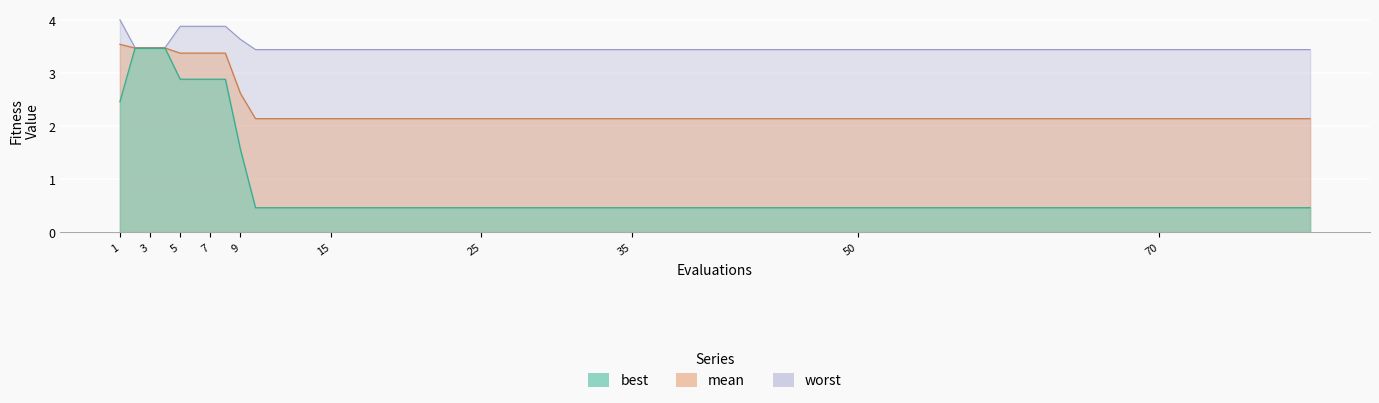

Which series changed the most between 3 and 7?

best